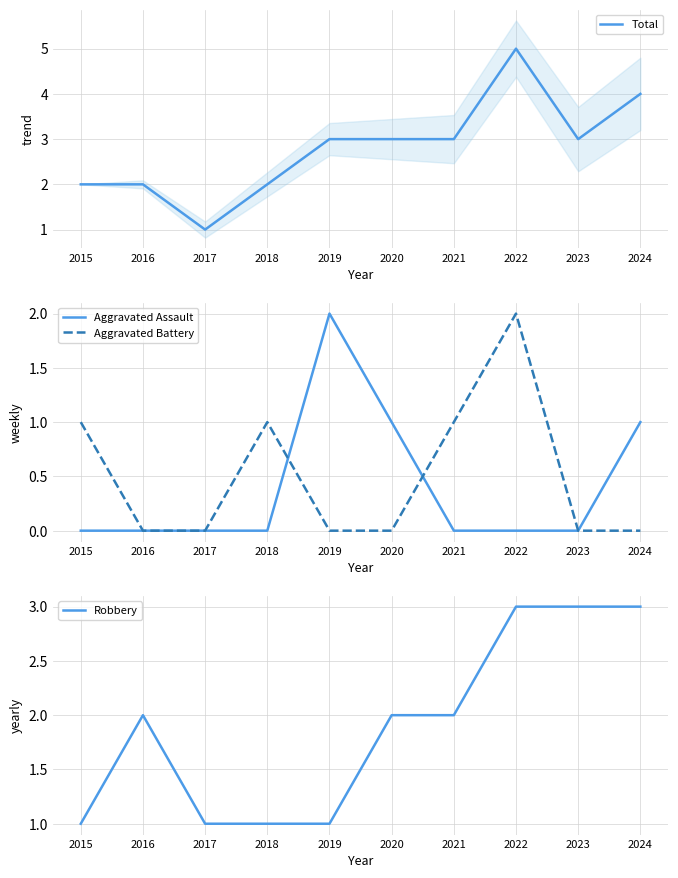

Is the value of Aggravated Assault at 2023 greater than the value of Aggravated Battery at 2015?

No